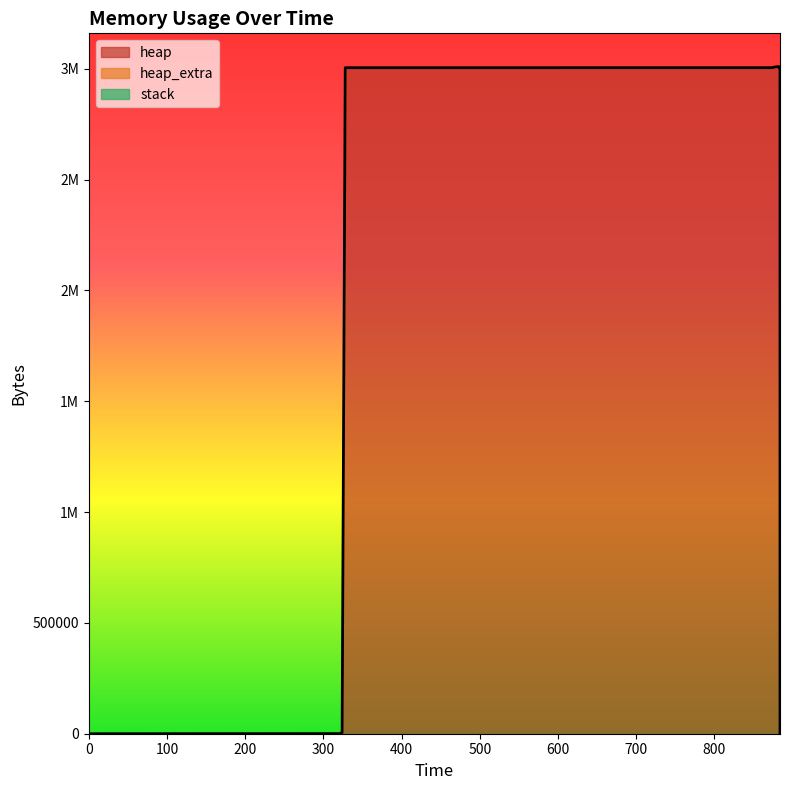

How many lines are shown in the chart?

3